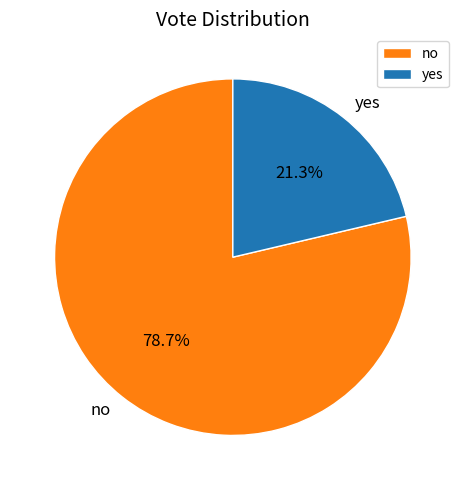

To the nearest percent, what is the combined percentage of no and yes?

100%